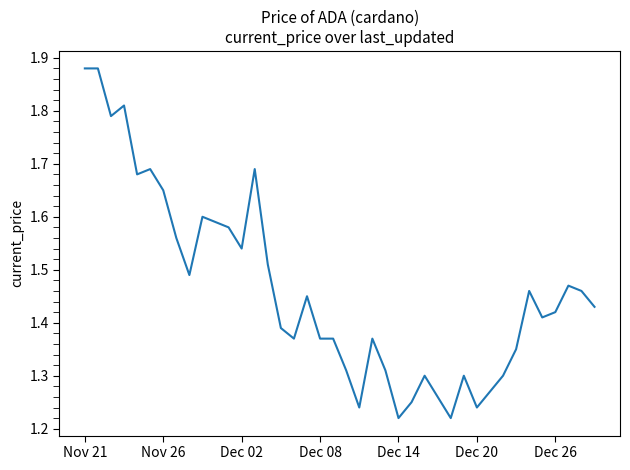

Does the chart display data point markers on the line(s)?

No